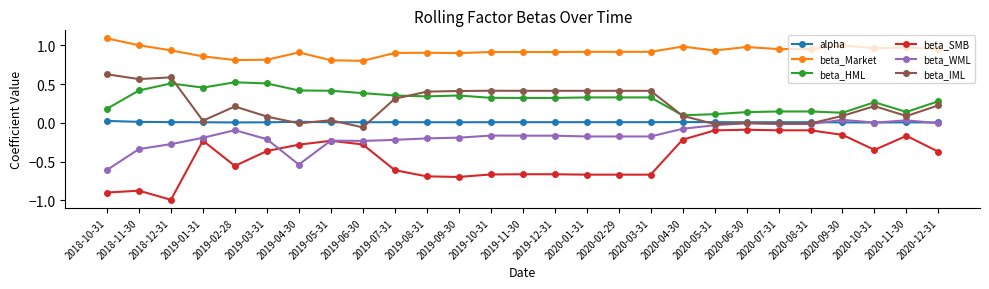

Rank the series at 2019-11-30 from lowest to highest value.

beta_SMB, beta_WML, alpha, beta_HML, beta_IML, beta_Market